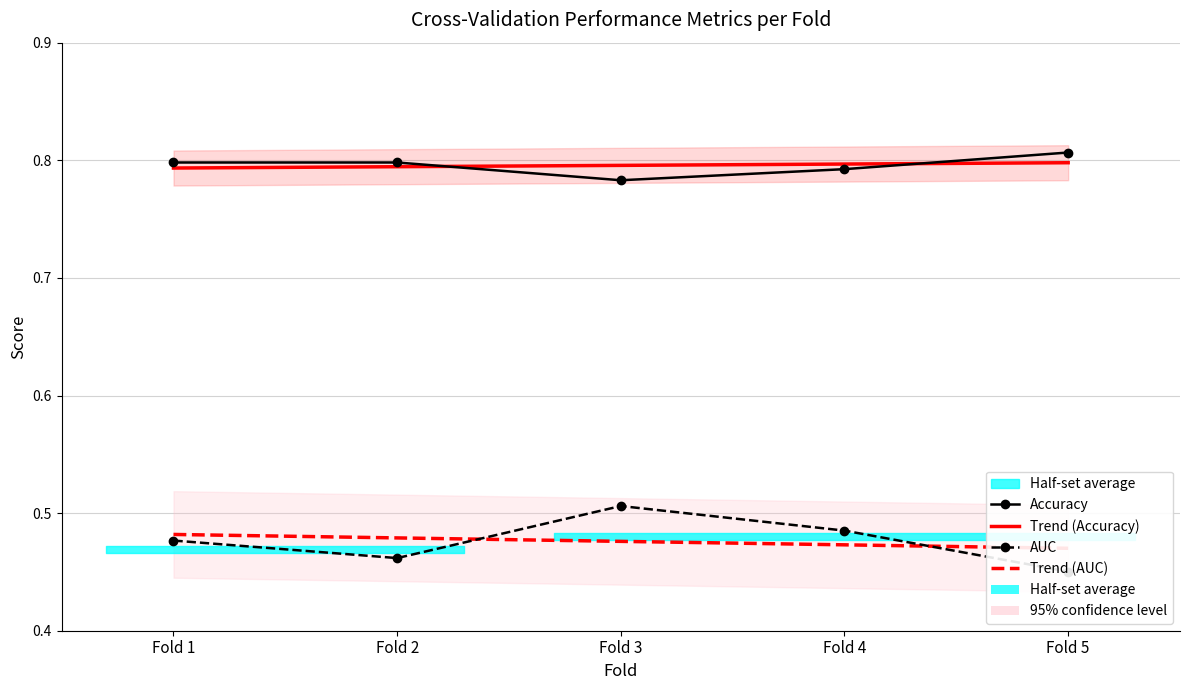

Reading left to right, extract all data points from this chart.

Accuracy: 0.8	0.8	0.8	0.8	0.8
Trend (Accuracy): 0.8	0.8	0.8	0.8	0.8
AUC: 0.5	0.5	0.5	0.5	0.5
Trend (AUC): 0.5	0.5	0.5	0.5	0.5